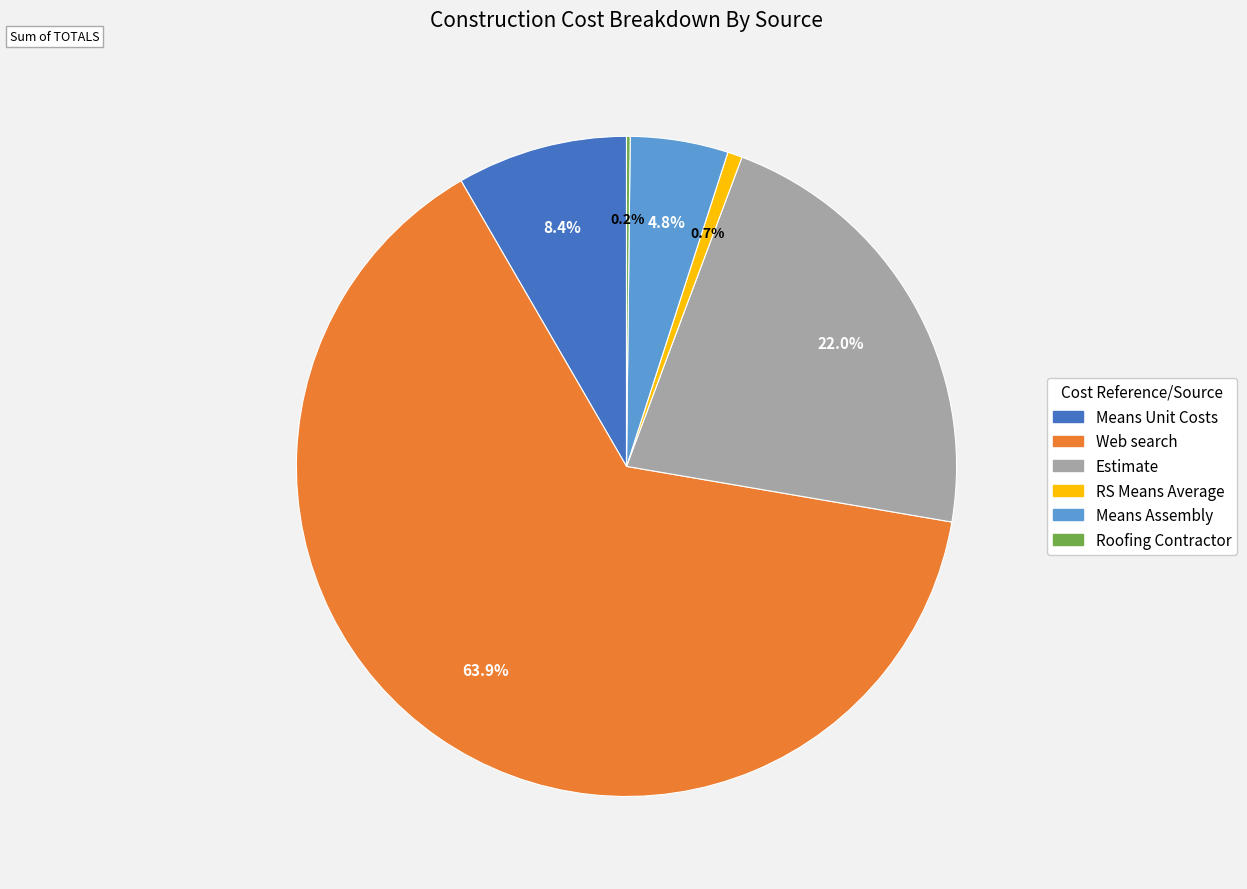

True or false: Web search accounts for 77% of the total.

False